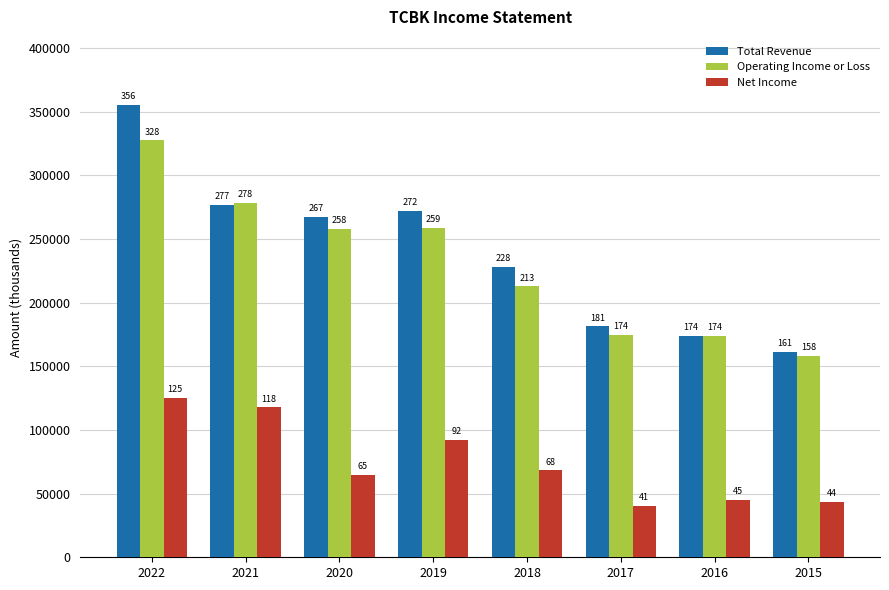

Reading left to right, what are all the values shown in this chart?

Total Revenue: 2022=355500	2021=277000	2020=267200	2019=272400	2018=228200	2017=181400	2016=173700	2015=161400
Operating Income or Loss: 2022=327500	2021=278300	2020=257700	2019=258800	2018=212800	2017=174500	2016=174000	2015=158200
Net Income: 2022=125400	2021=117700	2020=64800	2019=92100	2018=68300	2017=40600	2016=44800	2015=43800